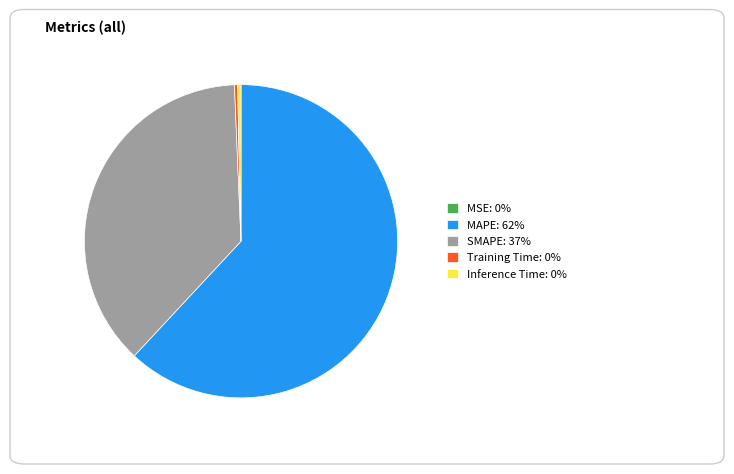

Is the sum of MAPE: 62% and Inference Time: 0% greater than half?

Yes